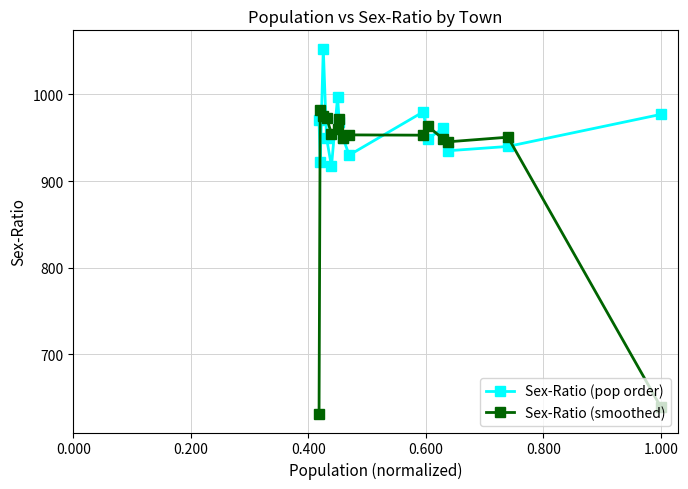

True or false: Sex-Ratio (pop order) has more than 2 points higher than both neighbors.

True